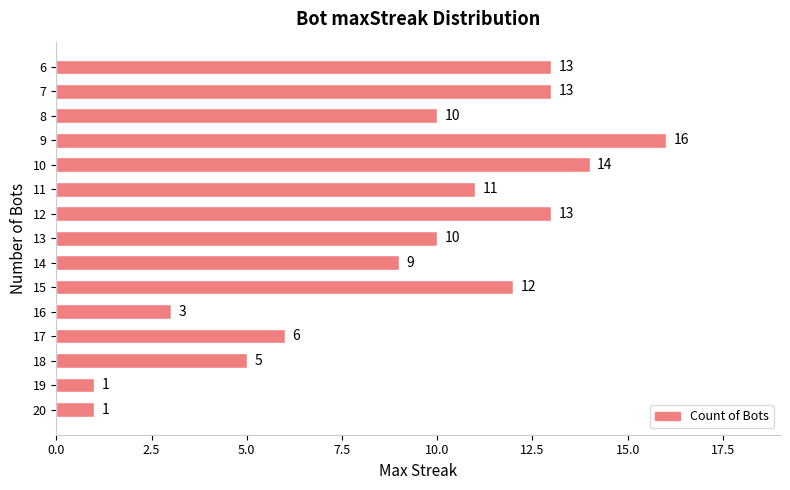

What is the change in value from 17 to 7?

+7